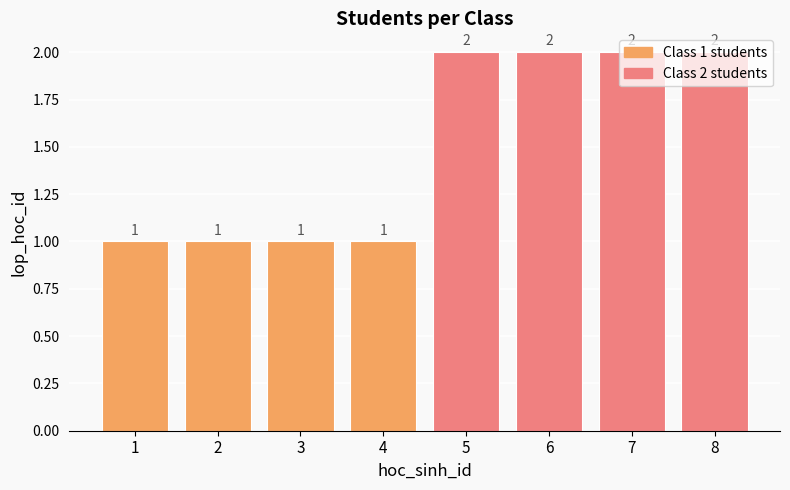

What is the average value?

2